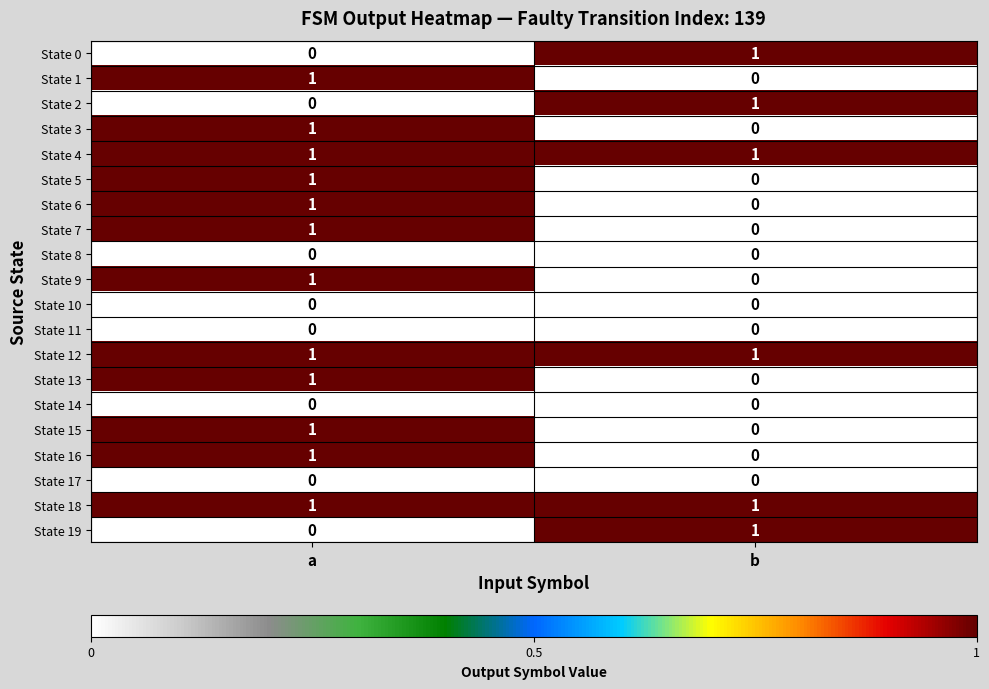

True or false: State 14 has a value of 0 at b.

True